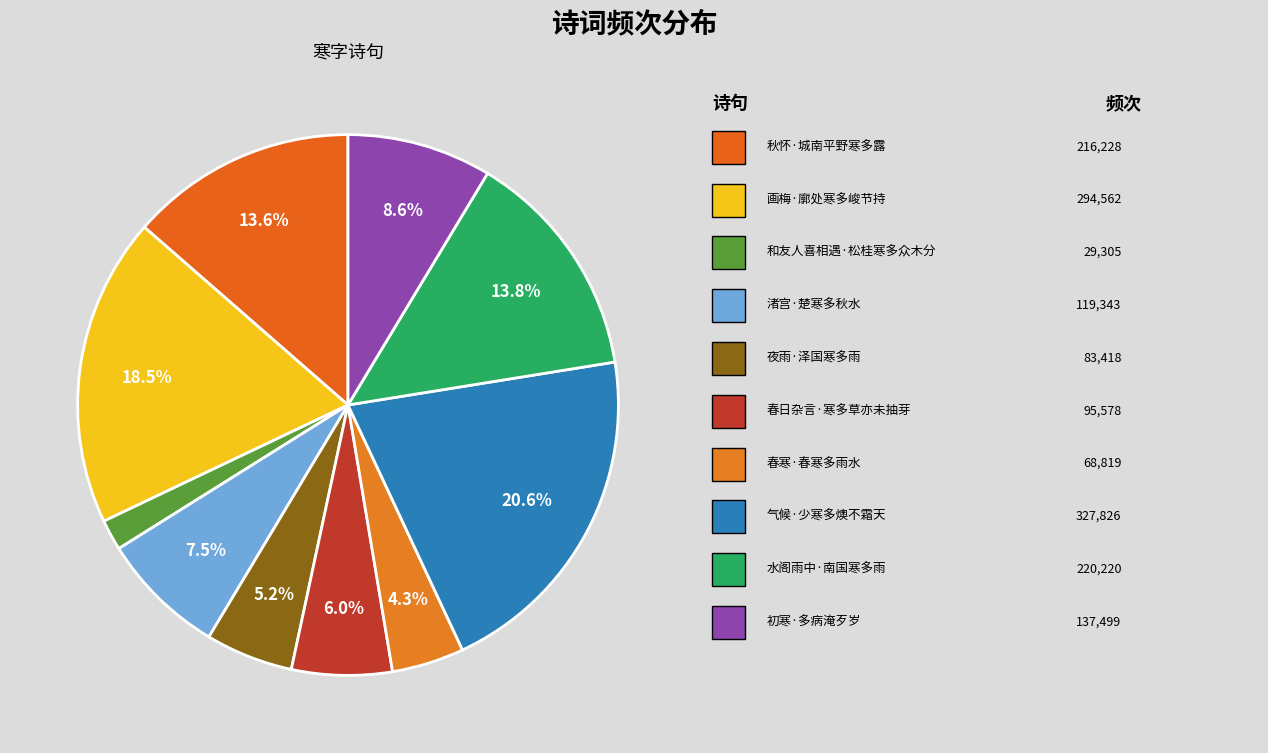

Does any single category account for the majority?

No